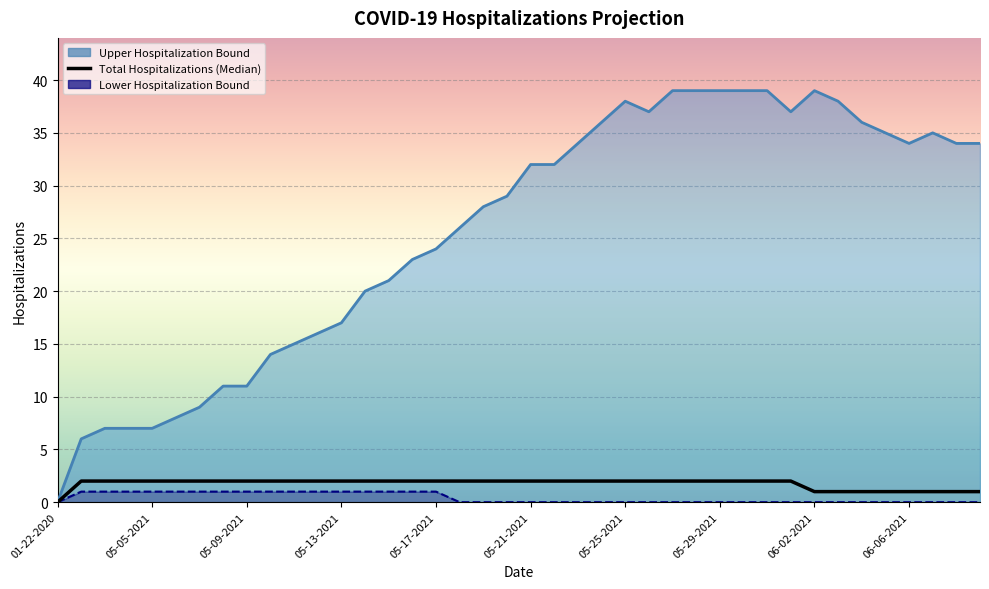

True or false: Lower Hospitalization Bound (line) and Total Hospitalizations (Median) intersect in this chart.

False